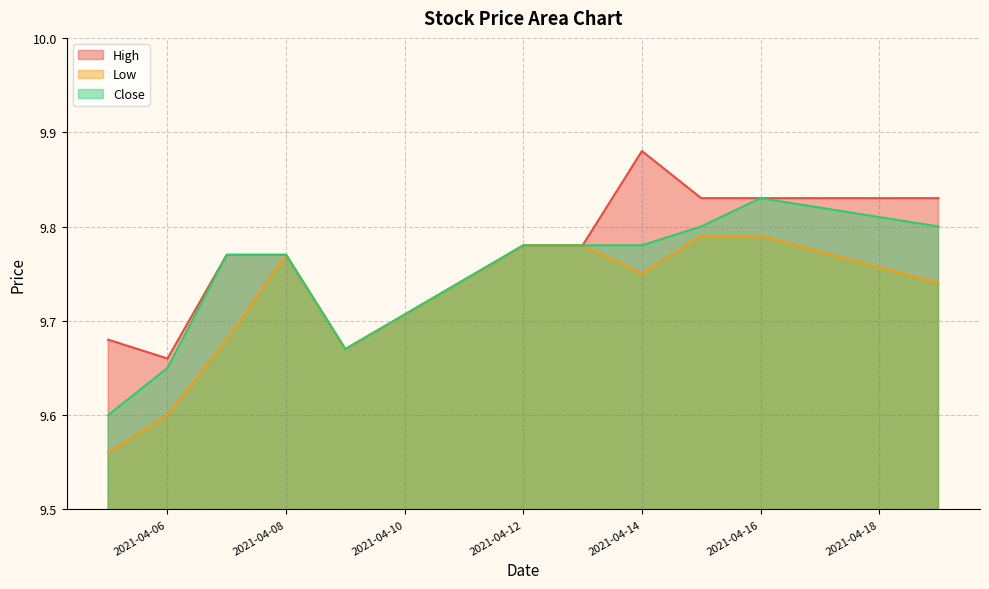

Where is the first local maximum for Close?

2021-04-16